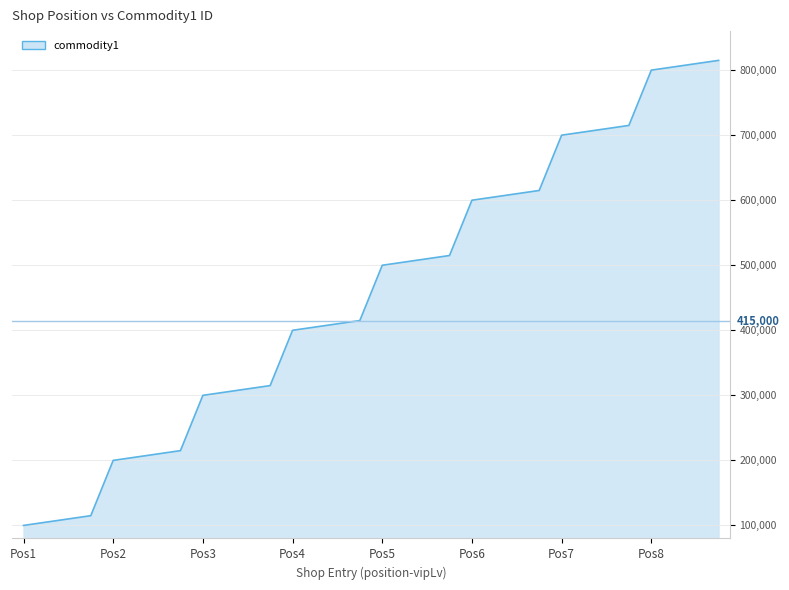

What is the greatest value displayed?

815000